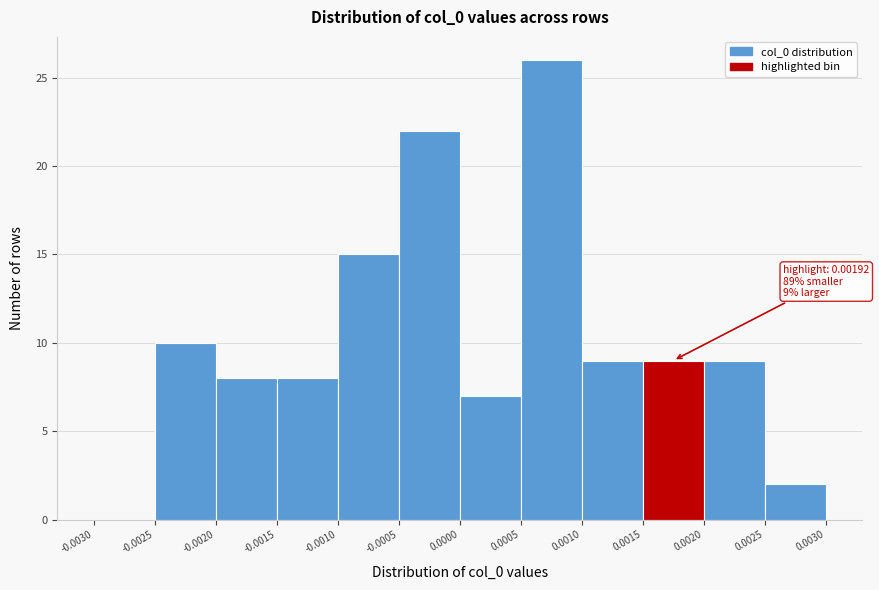

Which range on the x-axis has the tallest bar?

0.0005 to 0.0010